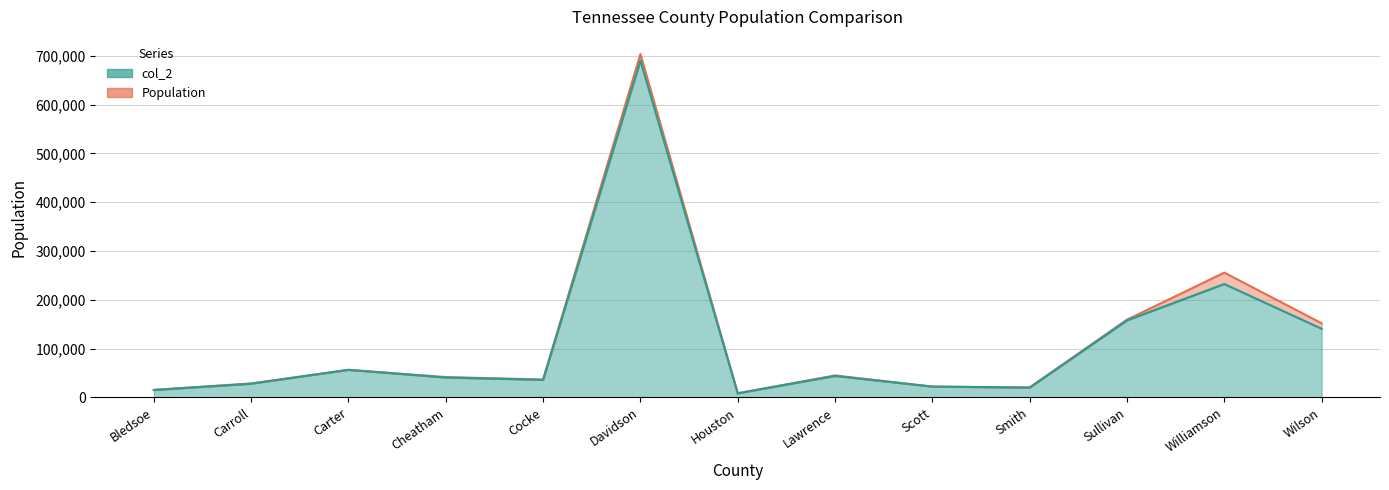

How many data points in col_2 are above 40539?

6